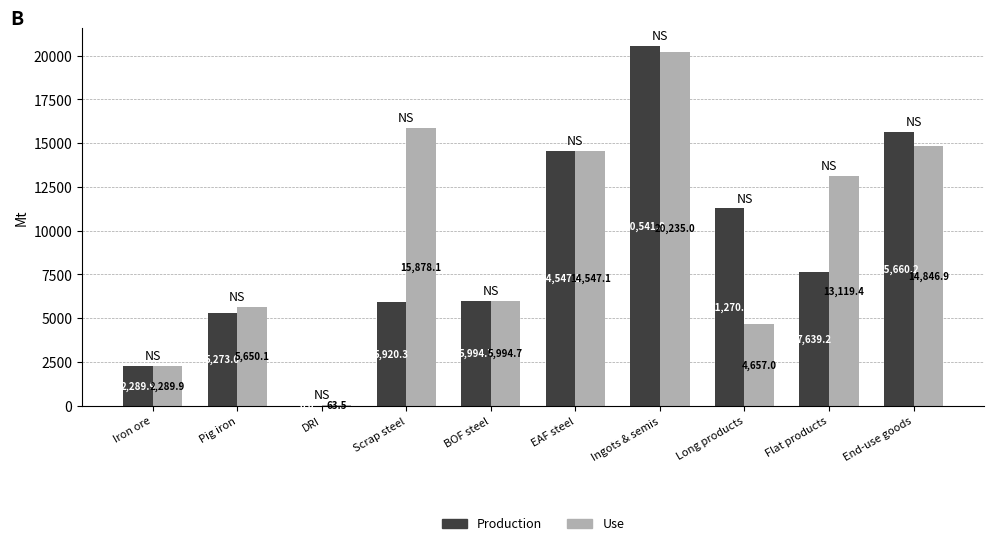

What is the sum of all Use values?

97281.6